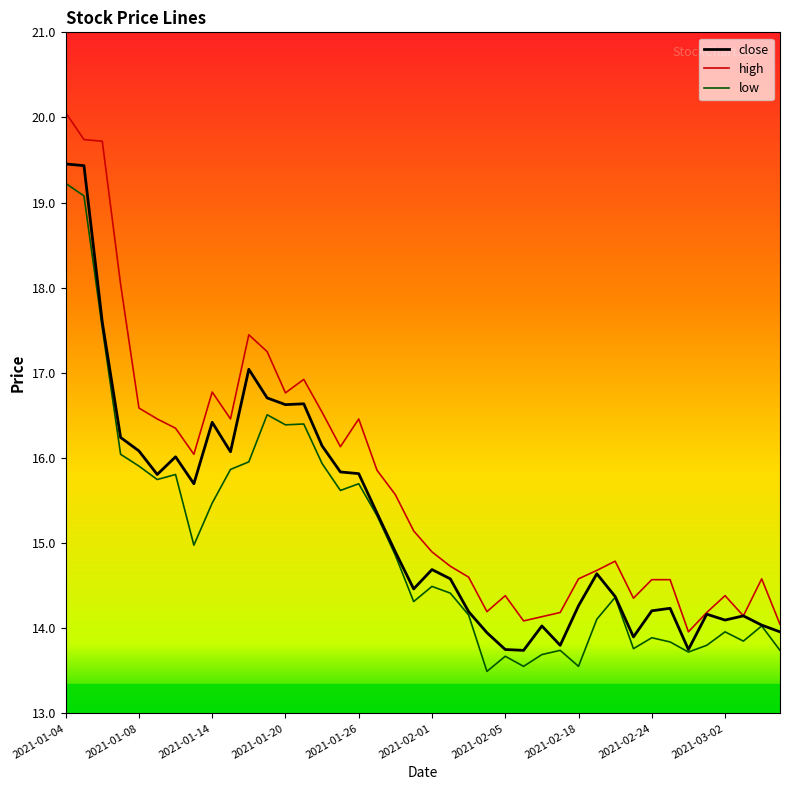

Which series has the largest range (max minus min)?

high